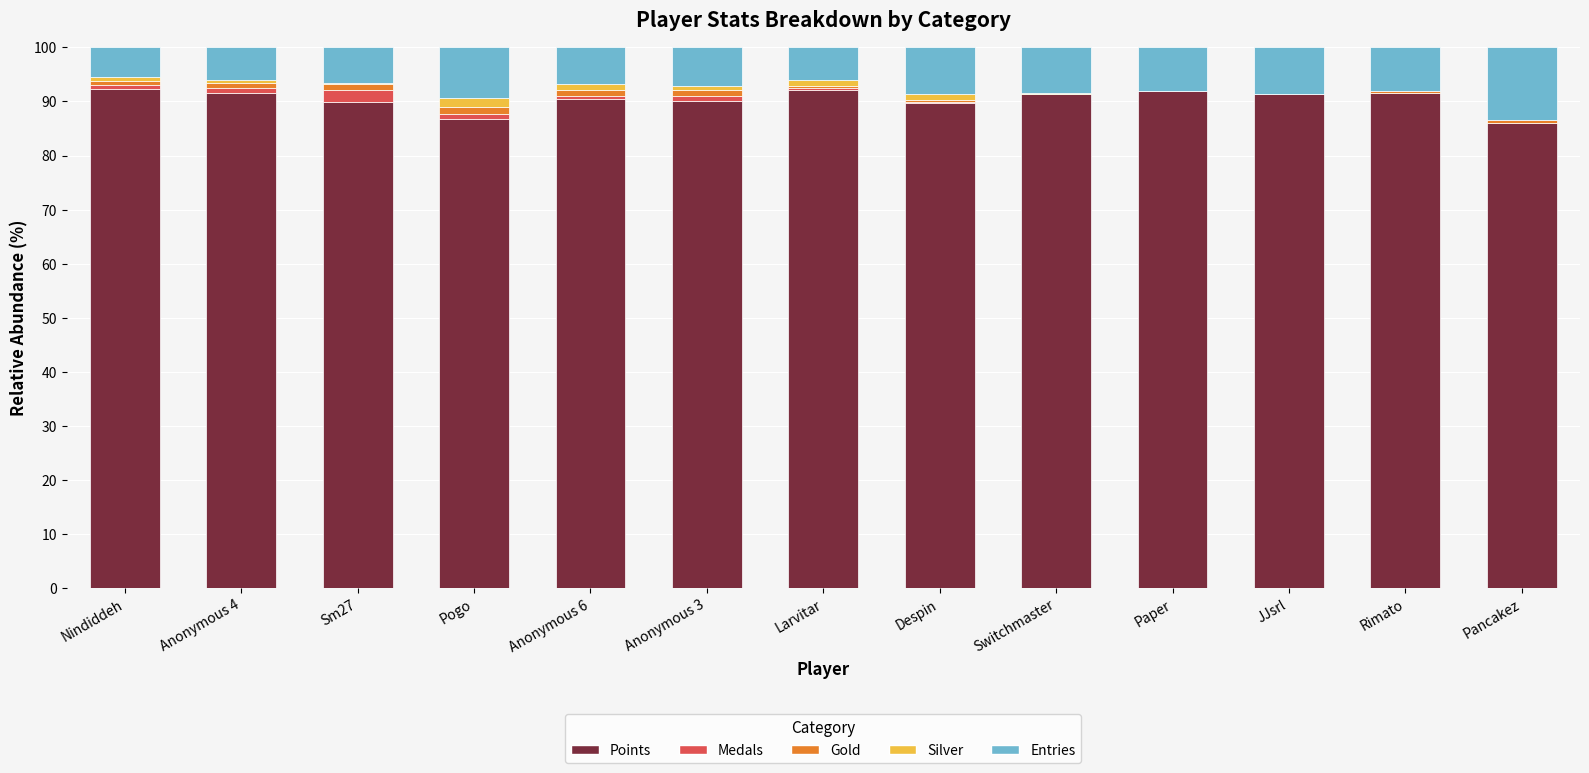

What is the maximum value for Points?

92.2